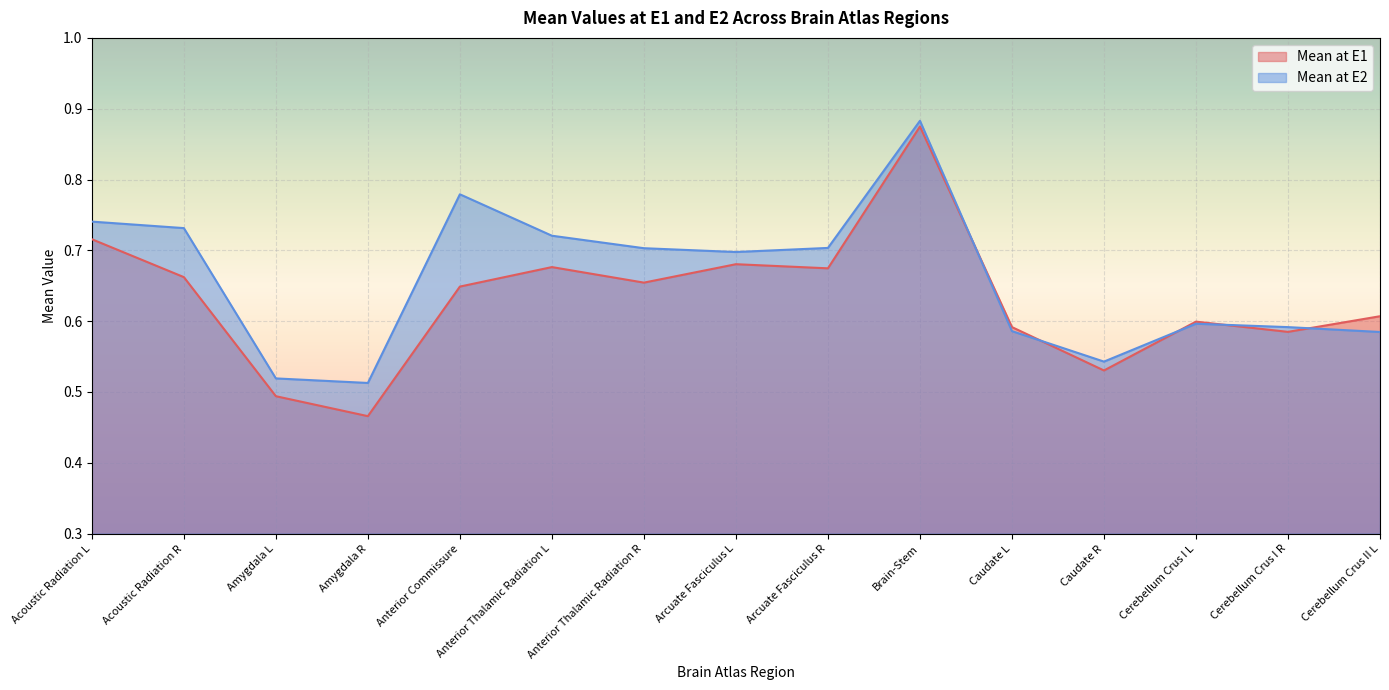

Which series changed the most between Acoustic Radiation R and Brain-Stem?

Mean at E1